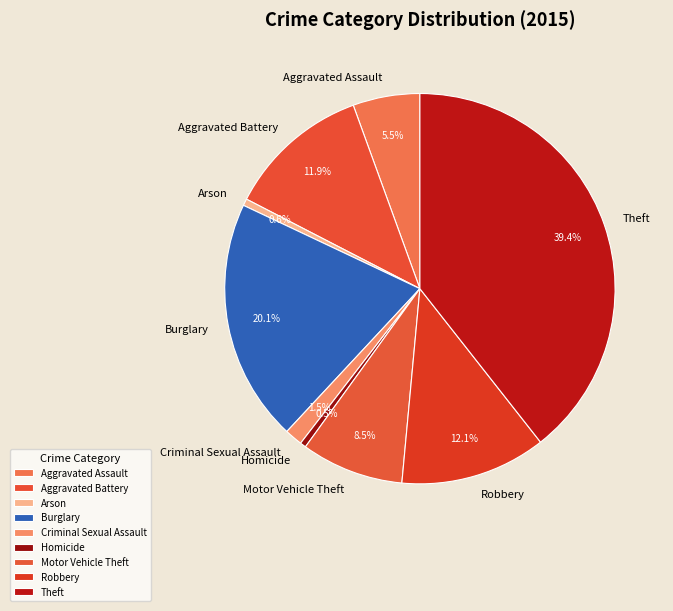

Which slice is the largest?

Theft